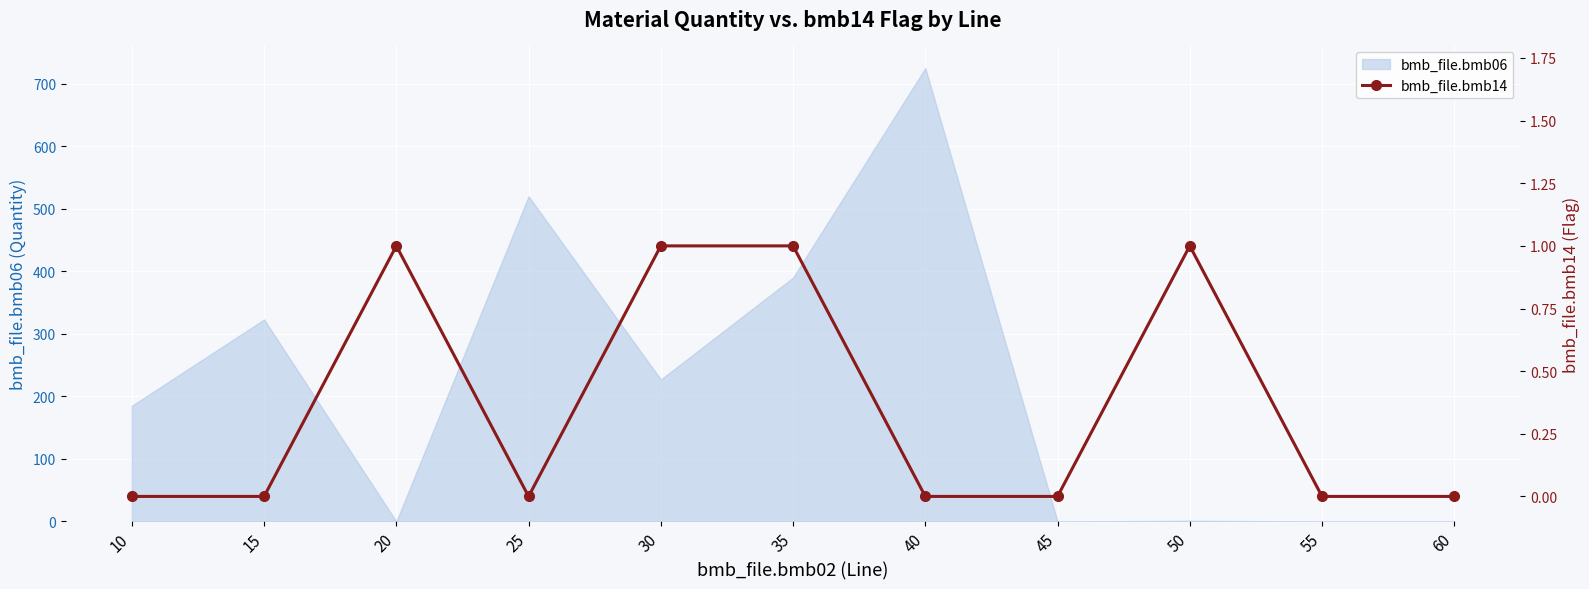

How many lines are shown in the chart?

1